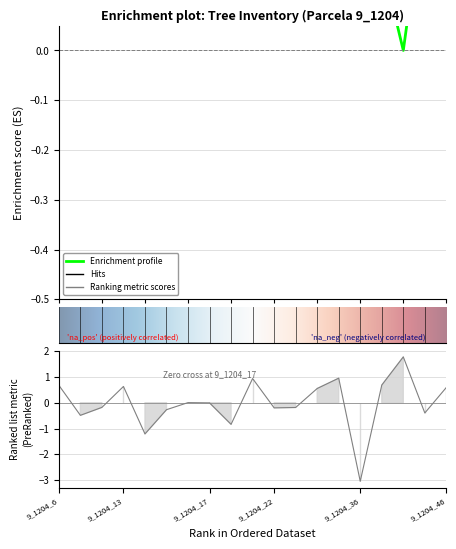

Which label corresponds to the largest value in the chart?

9_1204_41